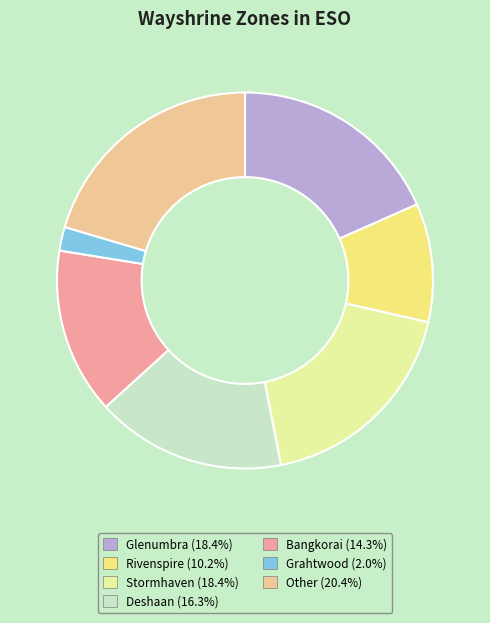

Is there a majority slice in this chart?

No